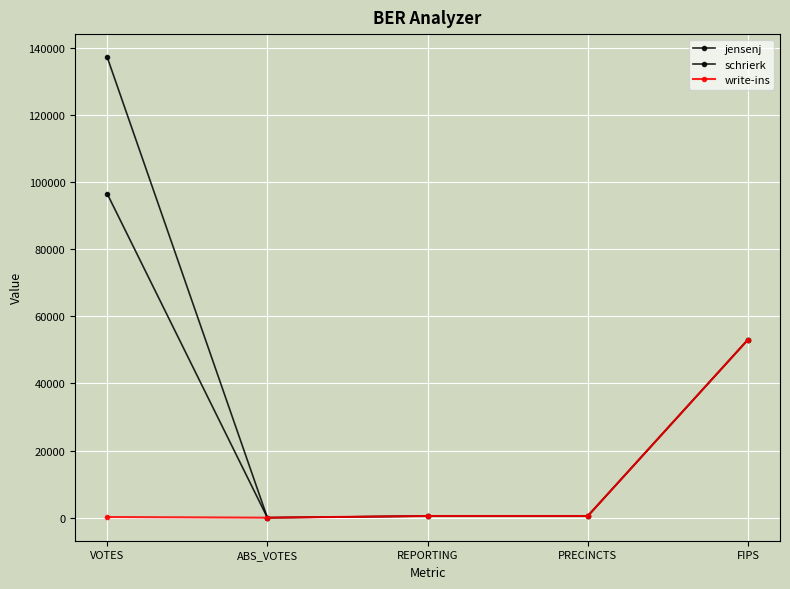

What is the total value across all series at REPORTING?

1494